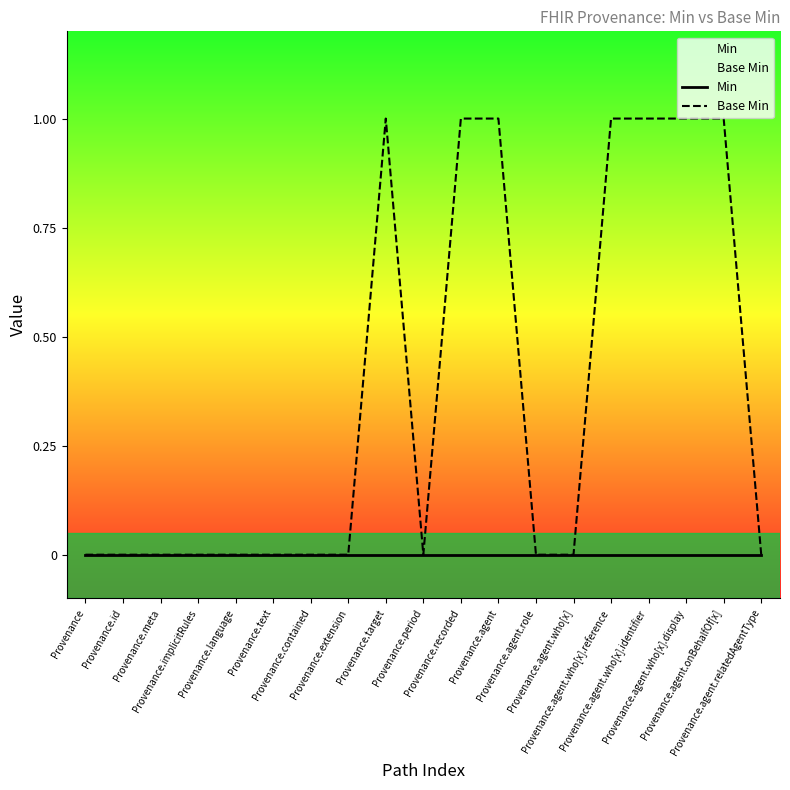

Which has a higher value, Provenance.id or Provenance.language?

Provenance.id